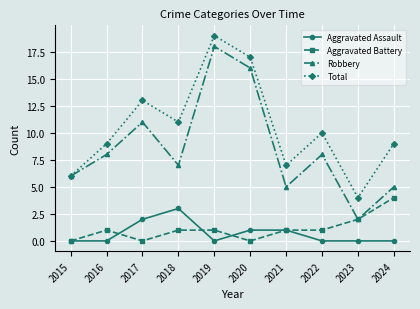

Where is the first local maximum for Aggravated Battery?

2016